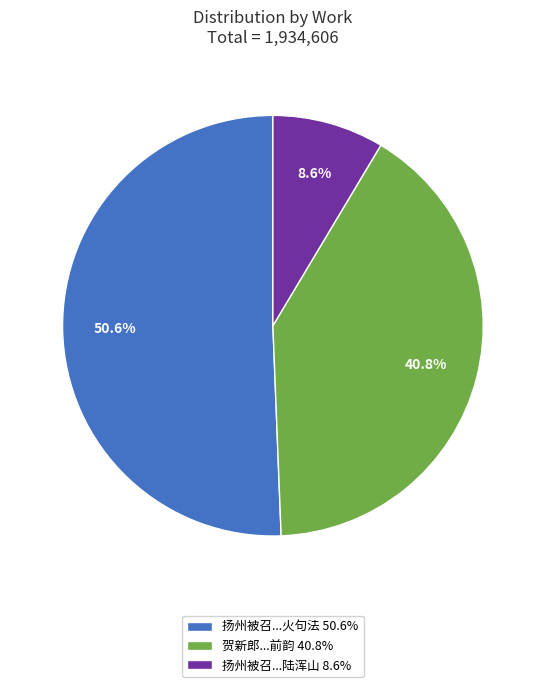

What is the smallest slice in the pie chart?

扬州被召...陆浑山 8.6%